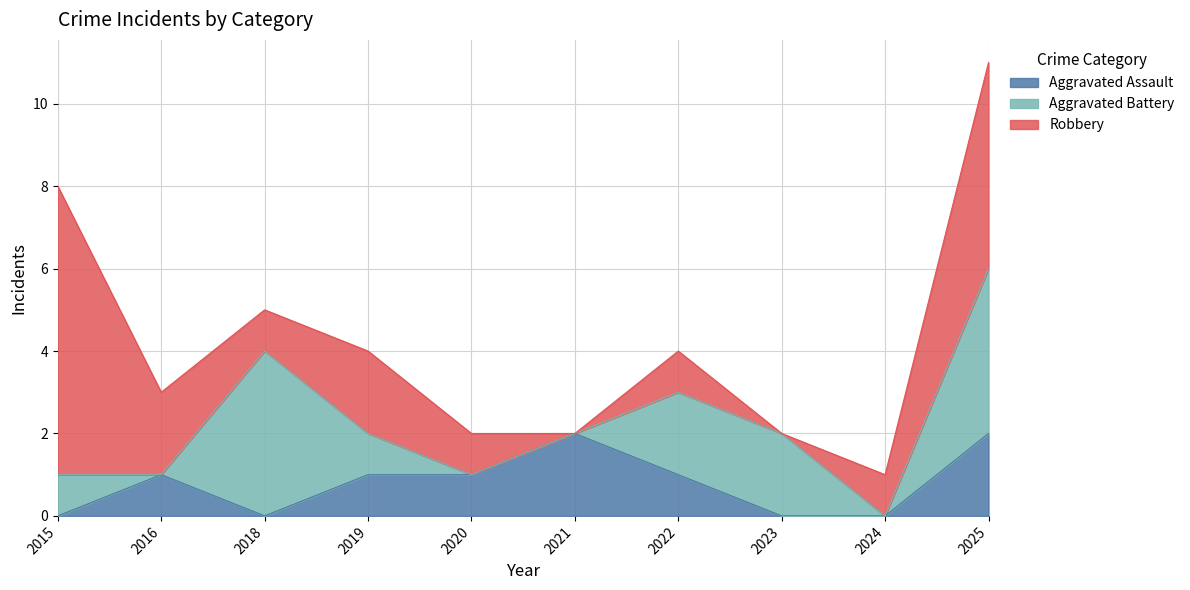

Which category has the highest value across all series?

2015